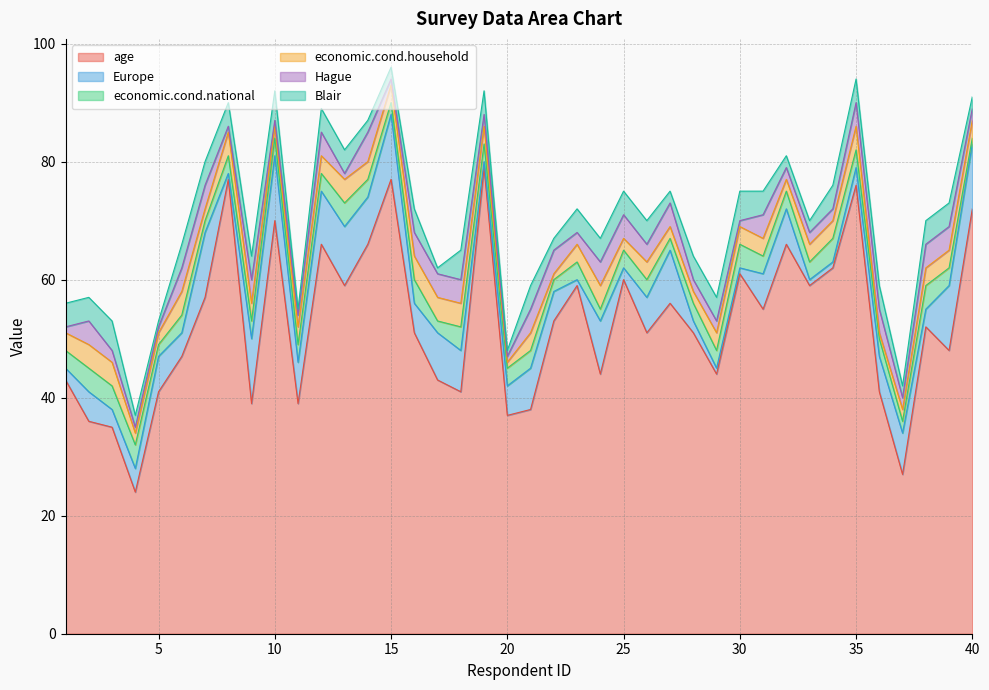

At which label does Hague first exceed 3?

2